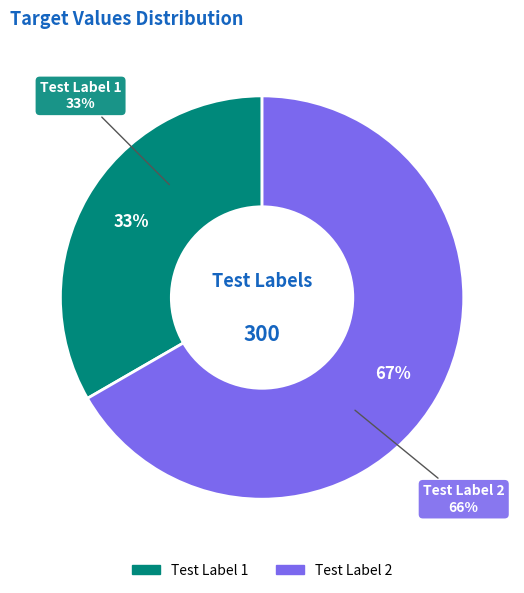

The Test Label 2 slice represents 59% of the pie. True or false?

False